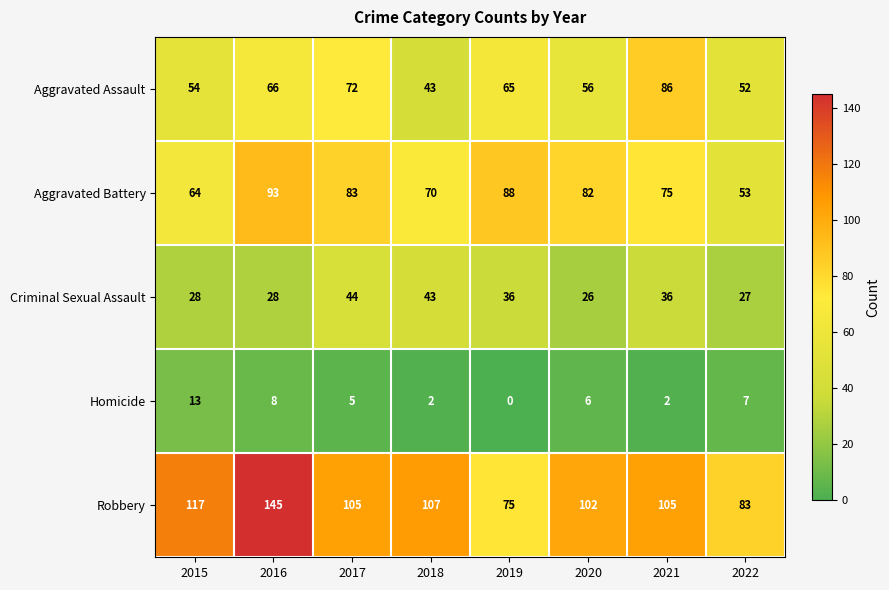

Which series changed the most between 2018 and 2019?

Robbery